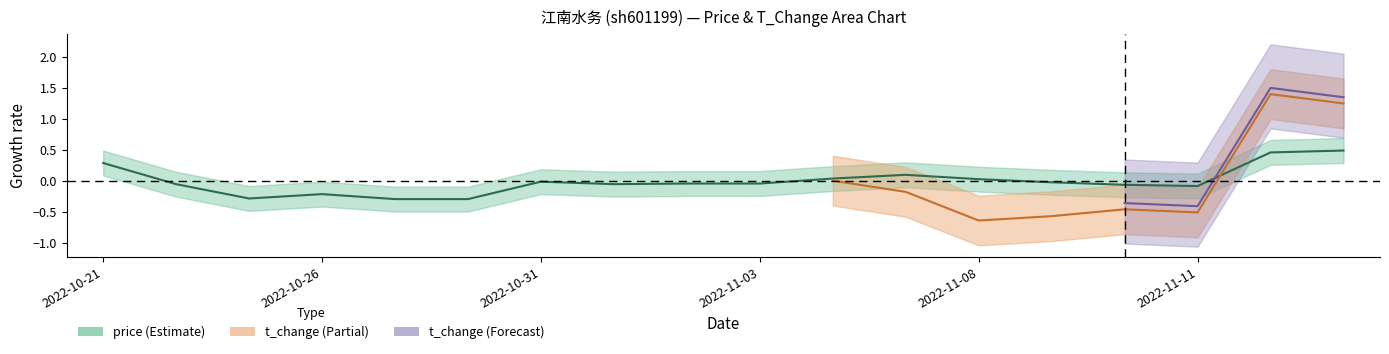

Which has a higher value, 2022-11-02 or 2022-11-10?

2022-11-02